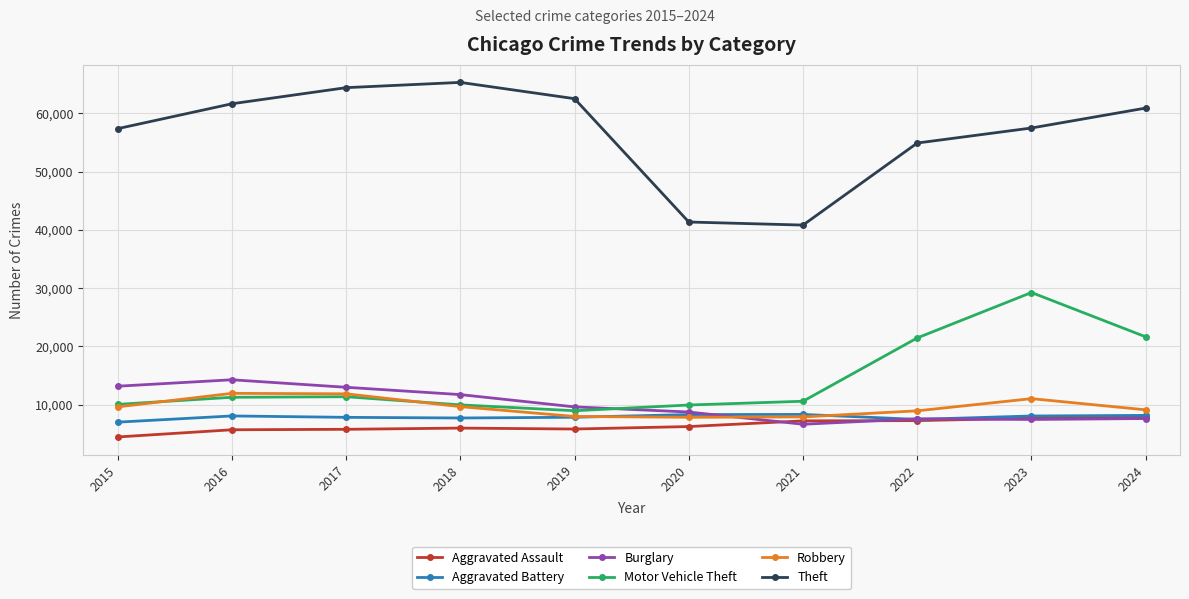

At which label is Burglary closest to 10475?

2019